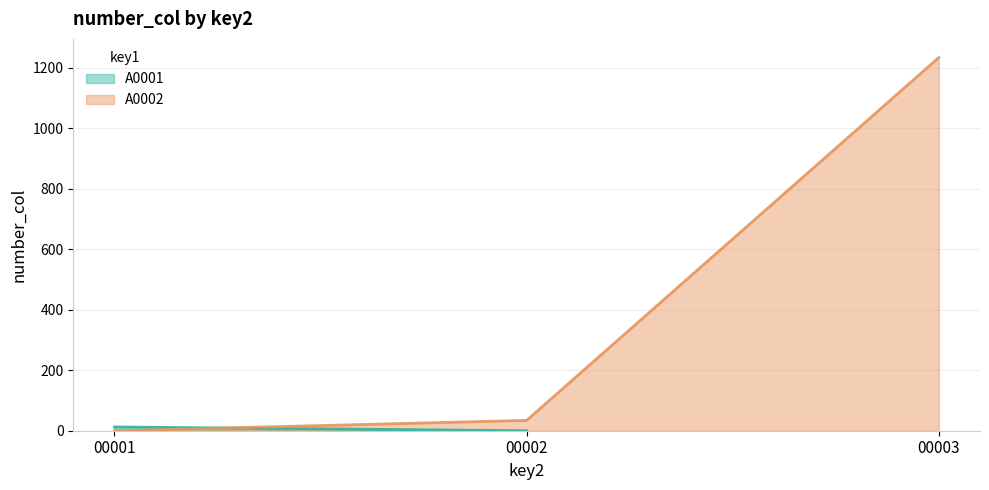

What is the sum of the values at 00001 and 00003?

1234.6